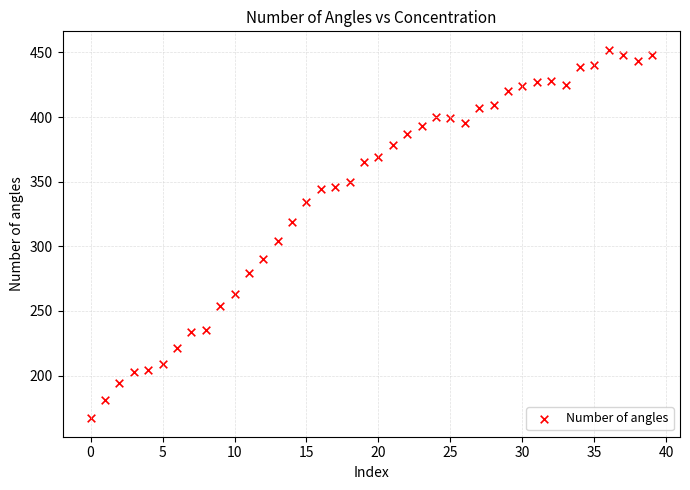

What is the range of Y values (max minus min)?

285